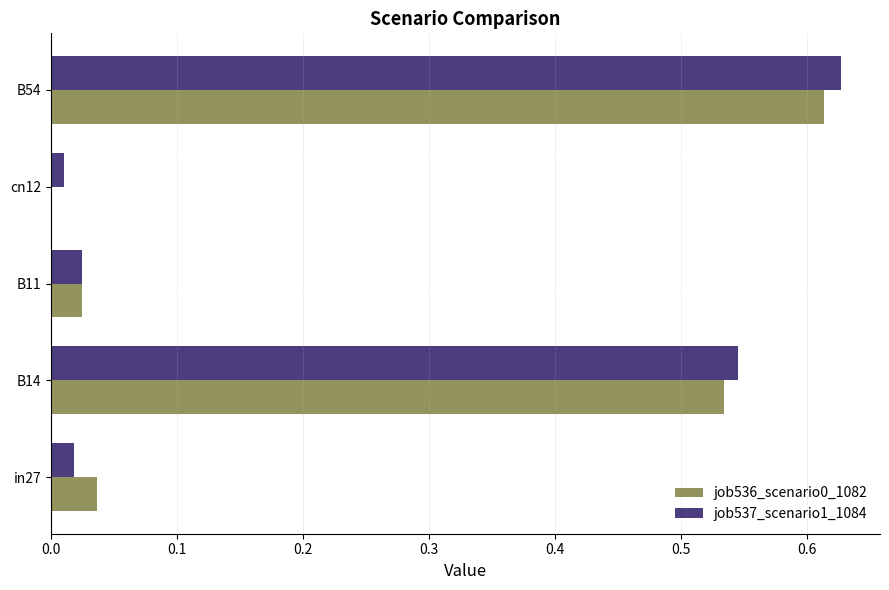

Which category has the highest value across all series?

B54